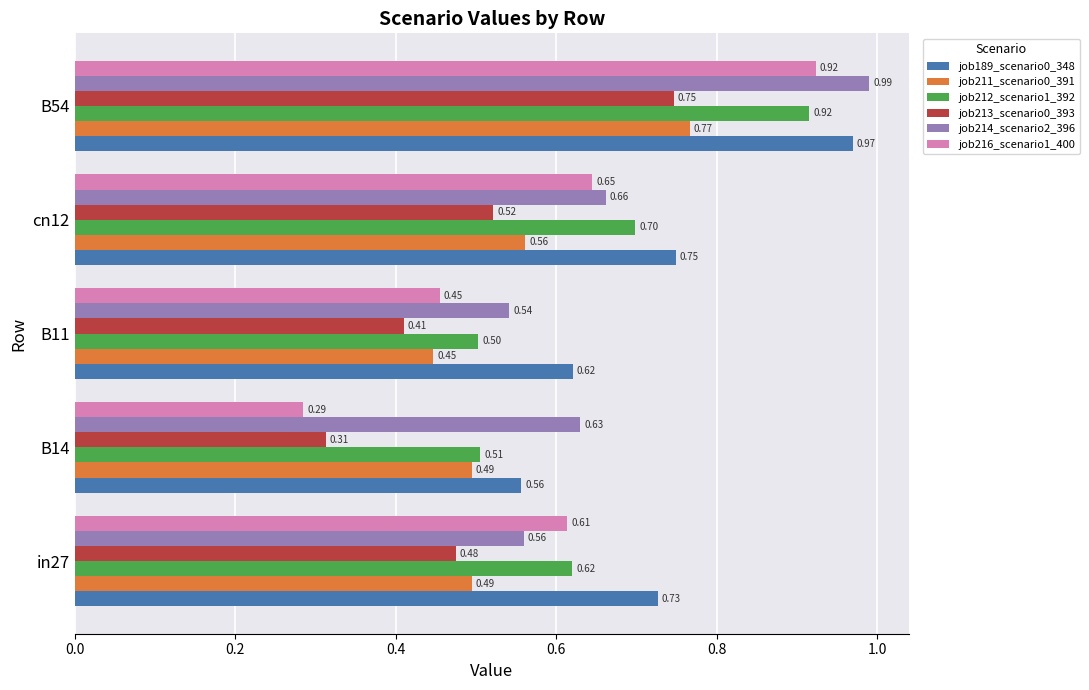

At which category is the sum across all series the highest?

B54